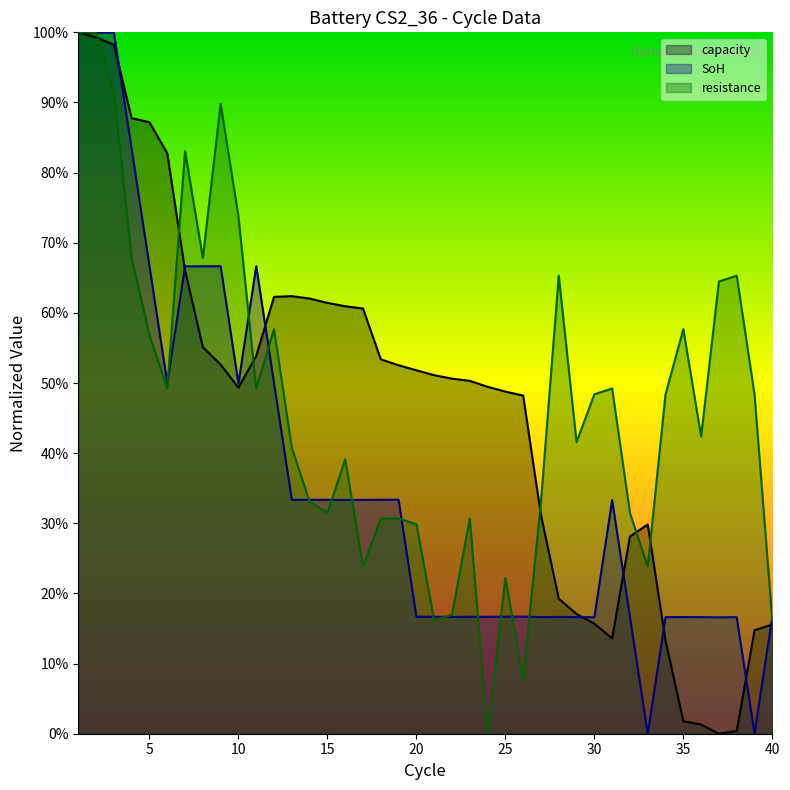

What is the difference between the maximum and minimum values in the resistance series?

1.0